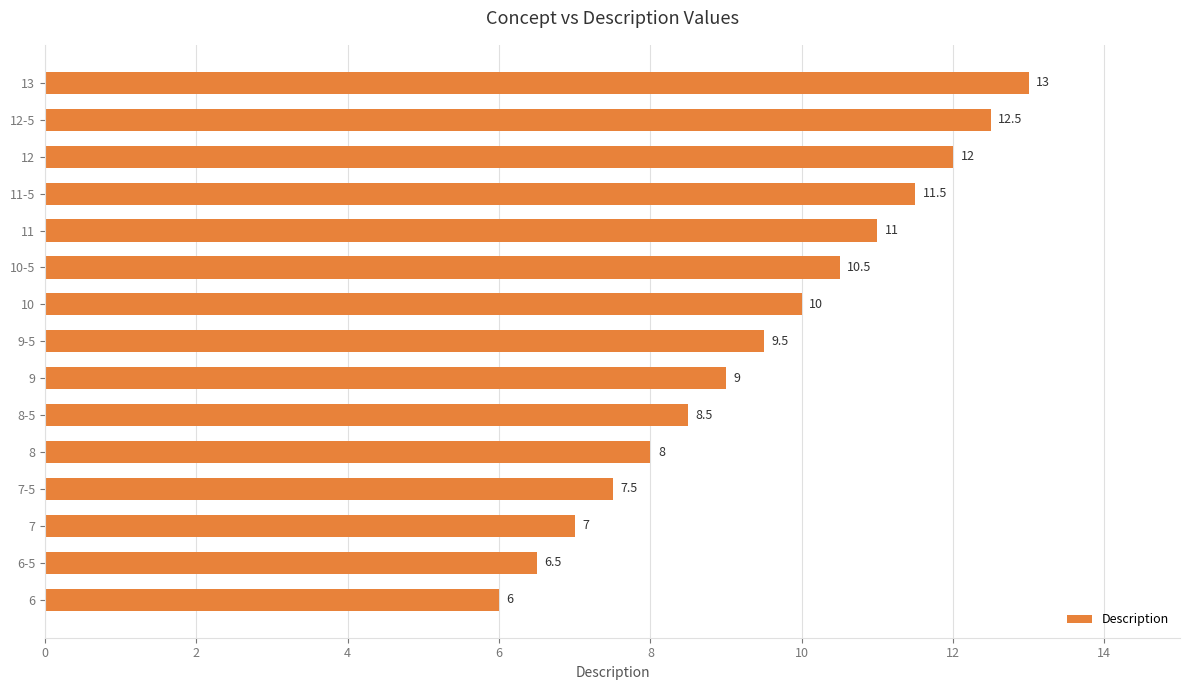

Rank the categories by value from lowest to highest.

6, 6-5, 7, 7-5, 8, 8-5, 9, 9-5, 10, 10-5, 11, 11-5, 12, 12-5, 13